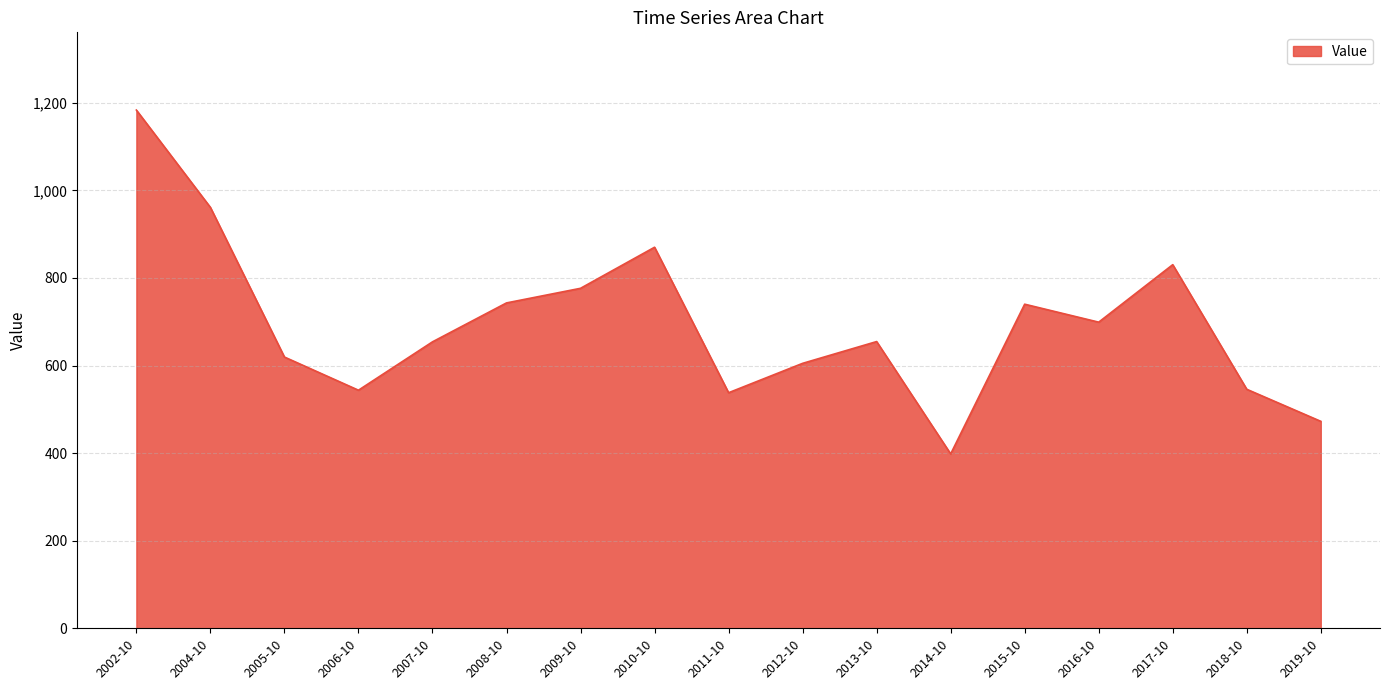

What is the difference between the values at 2013-10 and 2017-10?

175.6